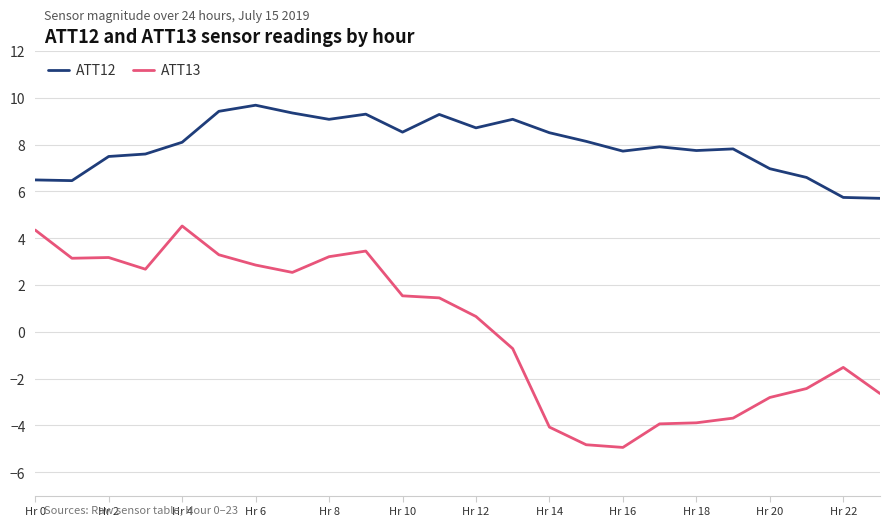

True or false: ATT12 and ATT13 cross at least once.

False